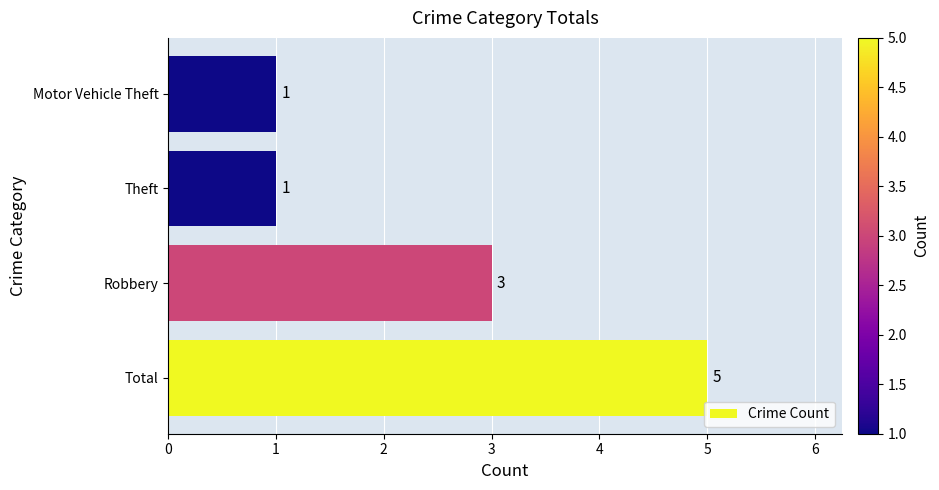

Count the number of categories in the chart.

4